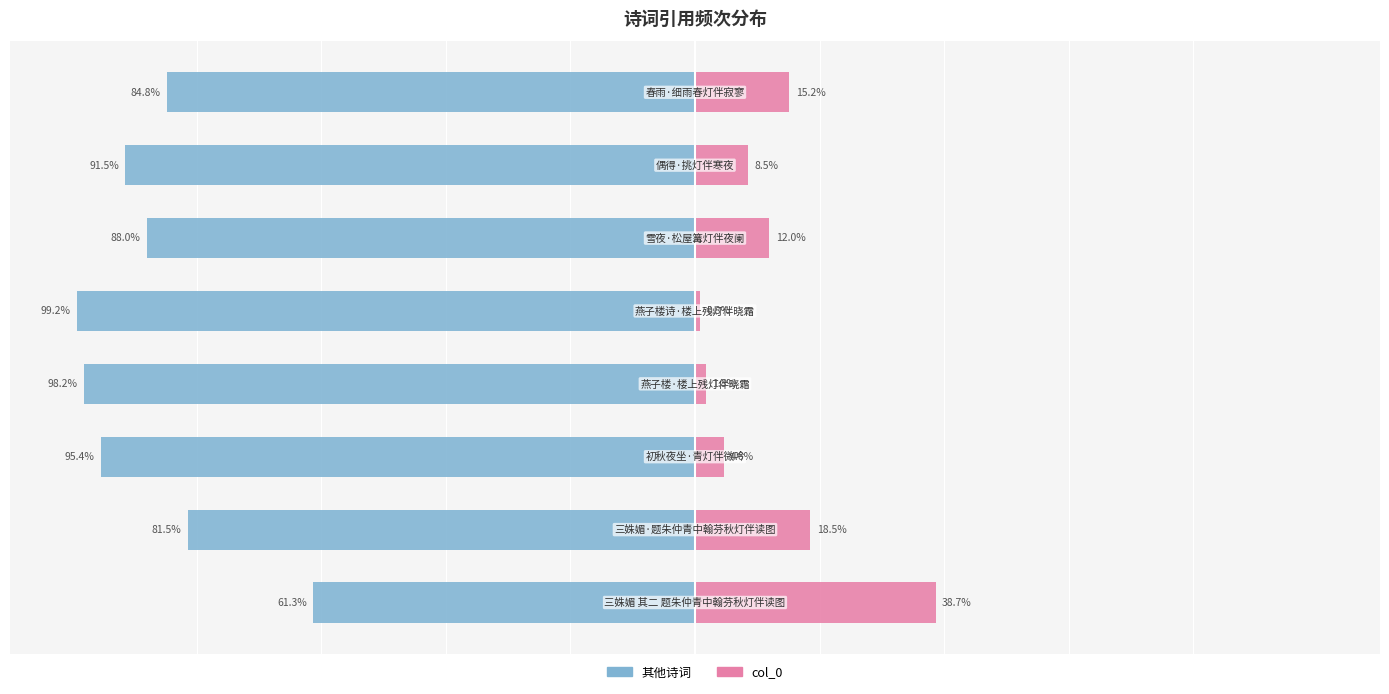

What is the lowest value of the col_0 series?

0.8